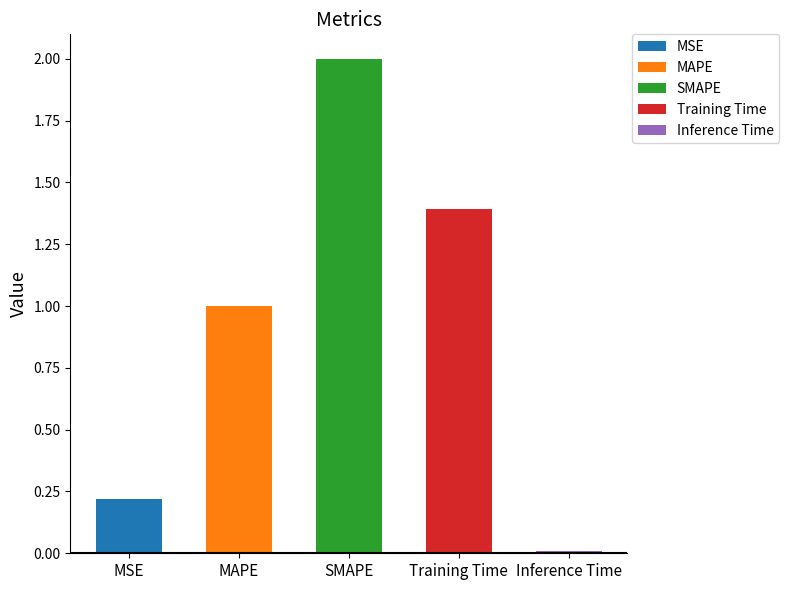

What is the difference between the maximum and minimum values?

2.0